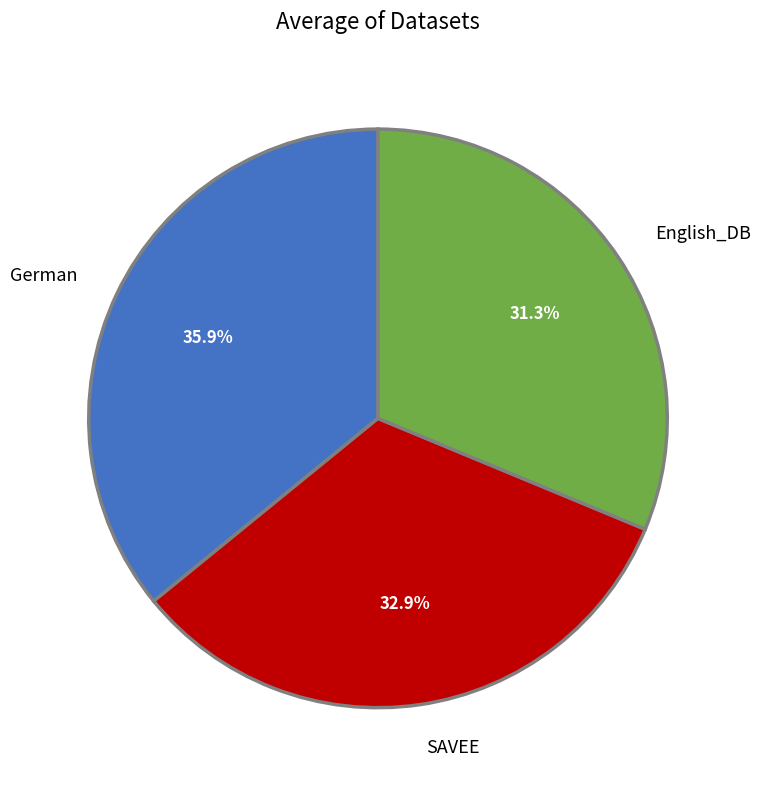

Is the sum of English_DB and SAVEE greater than half?

Yes